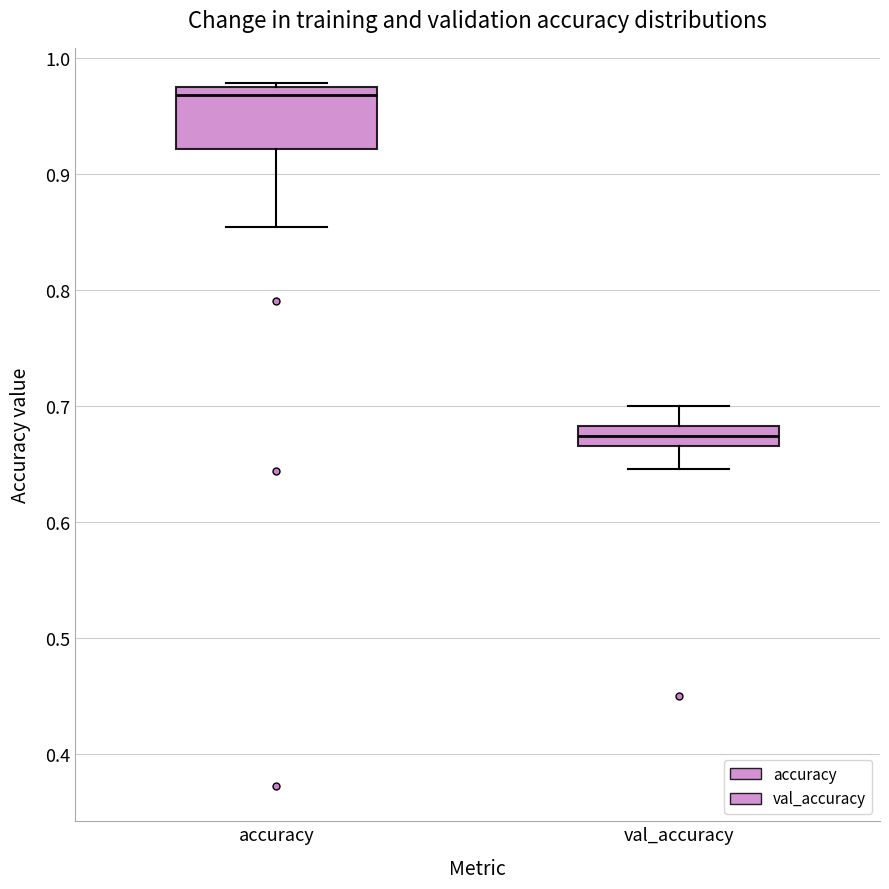

Where is the lower edge of the box for val_accuracy on the y-axis? The values are not printed on the chart, so give them approximately, as read against the axis.

0.67